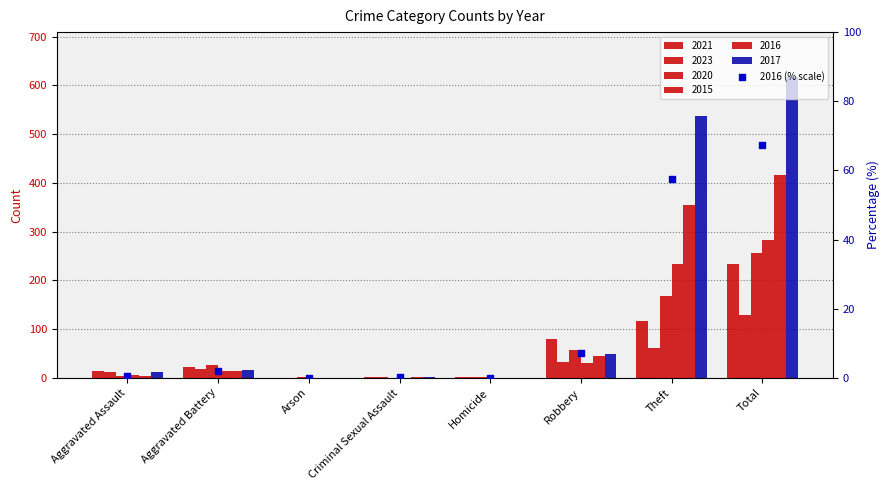

Which has a higher value, Homicide or Criminal Sexual Assault?

Criminal Sexual Assault